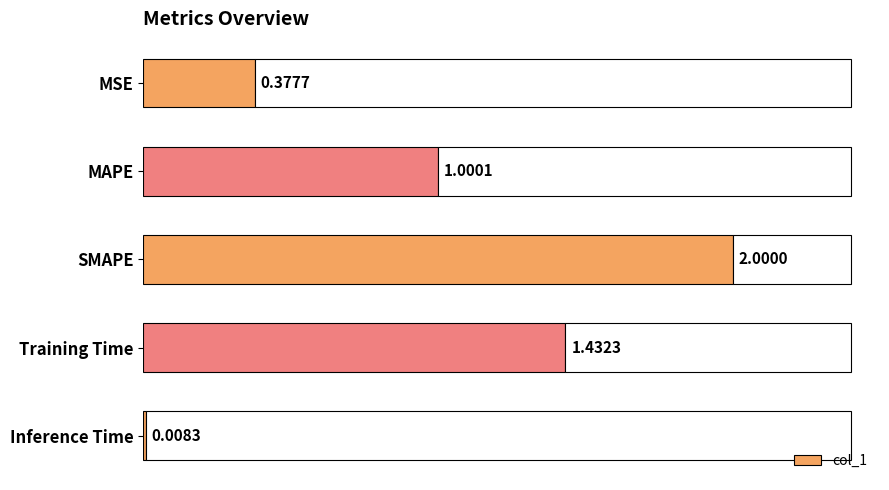

What is the label of the 2nd bar from the top?

MAPE